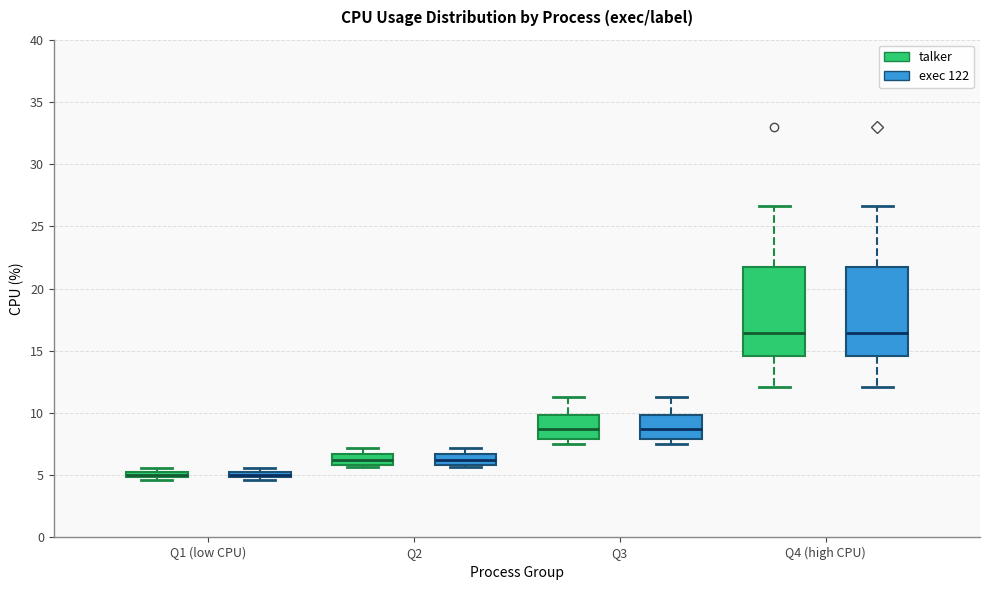

Where is the upper edge of the box for Q2 (talker) on the y-axis? The values are not printed on the chart, so give them approximately, as read against the axis.

6.5